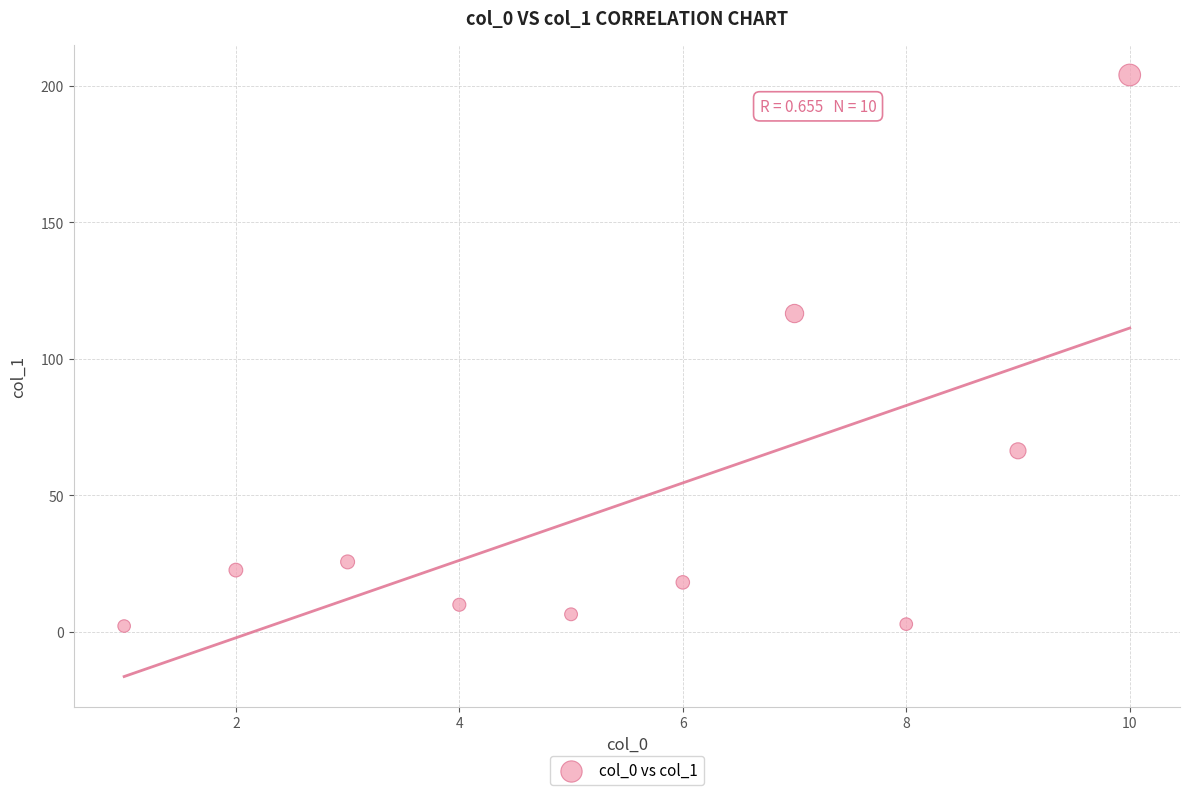

What Y value in the scatter plot is closest to 103?

116.6